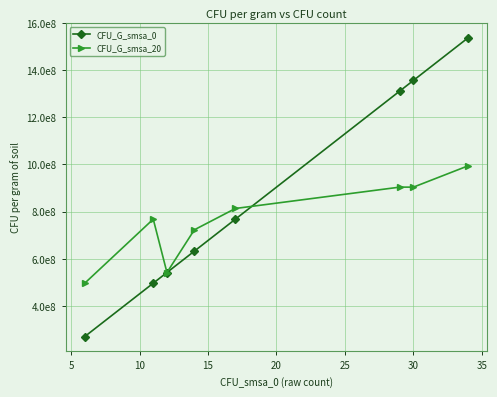

Is this an area chart (filled region under the line)?

No